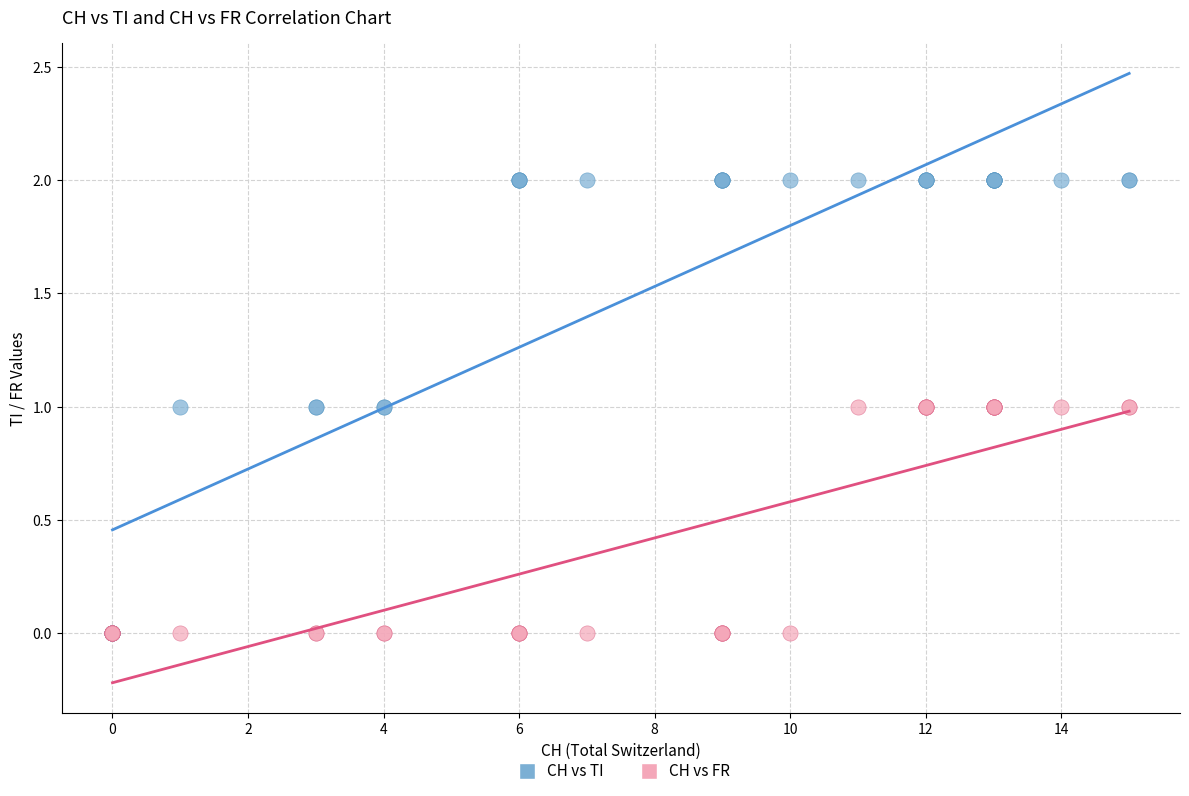

Which series has the widest spread of Y values?

CH vs TI